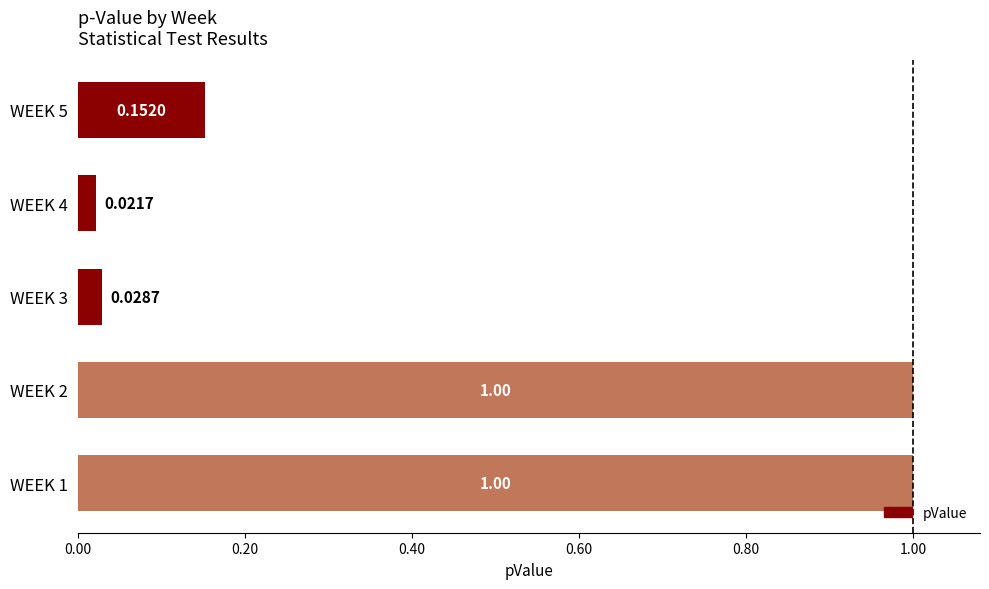

What is the average value?

0.4